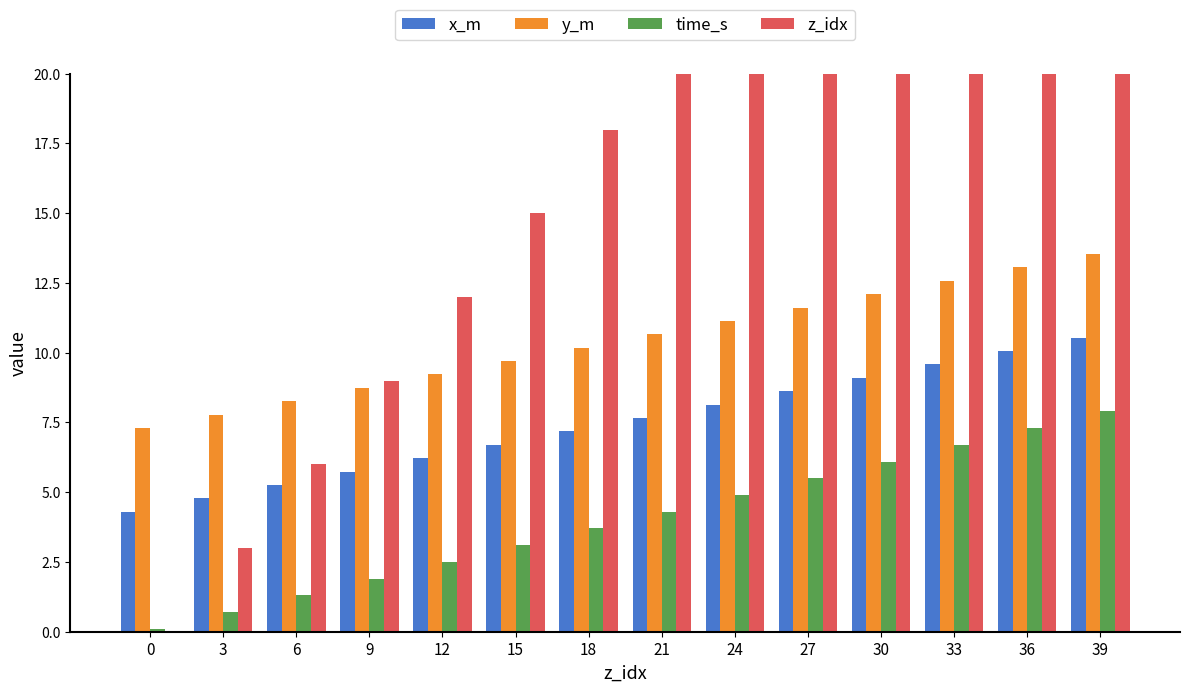

What are all the series names shown in the legend?

x_m, y_m, time_s, z_idx